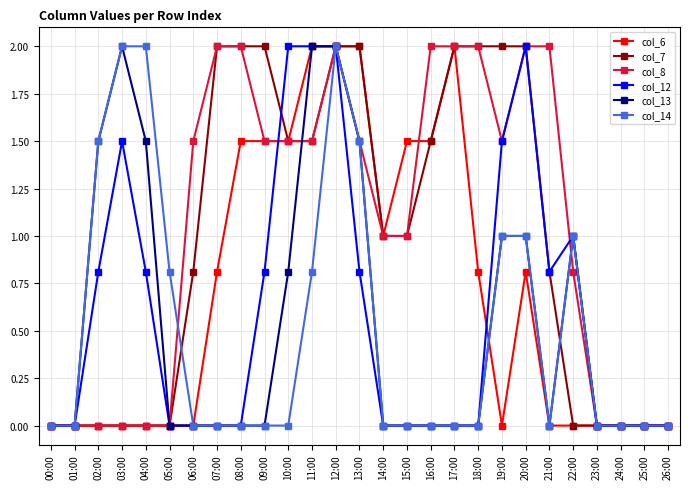

What position from the left is 13:00?

14